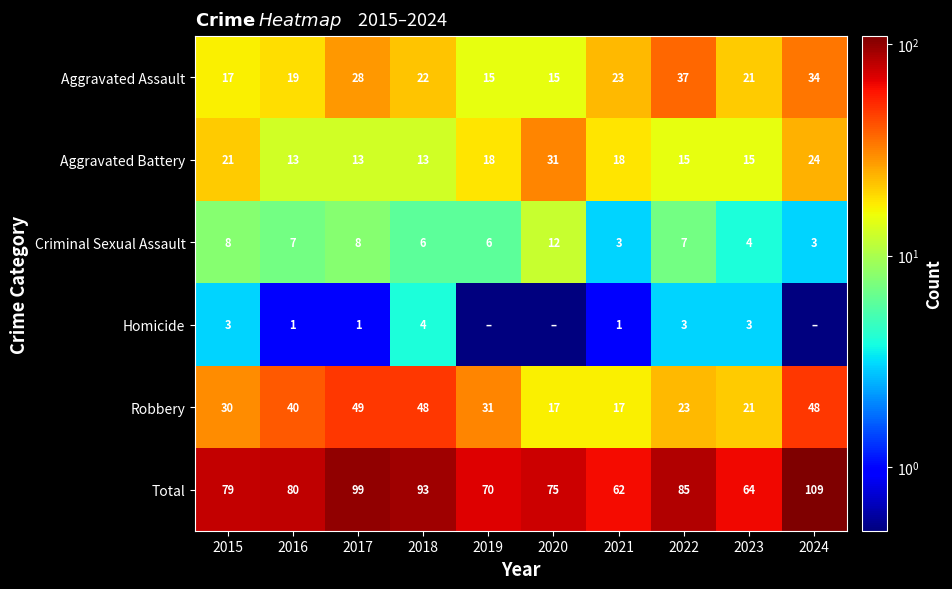

Rank the series at 2022 from highest to lowest value.

Total, Aggravated Assault, Robbery, Aggravated Battery, Criminal Sexual Assault, Homicide